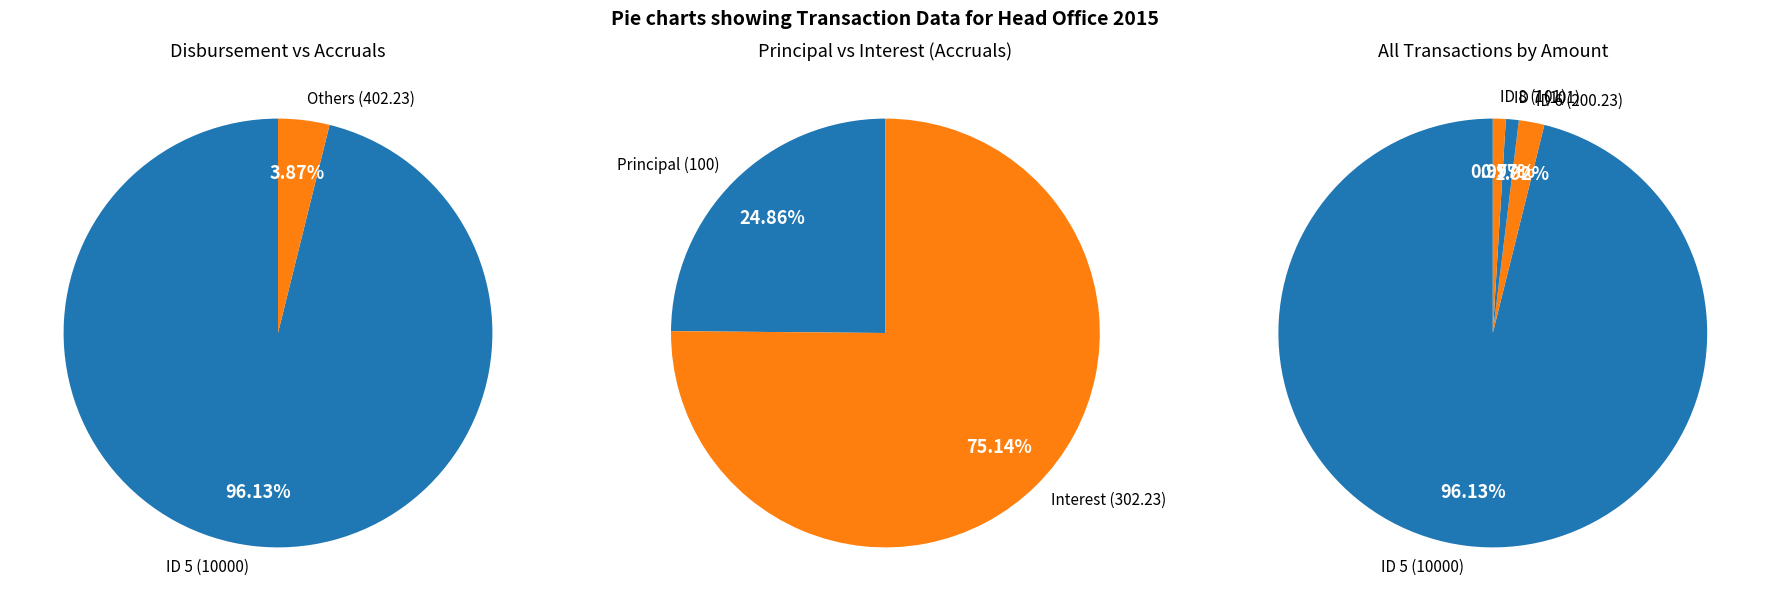

Combined, do ID 6 (200.23) and ID 8 (101) account for over 50%?

No